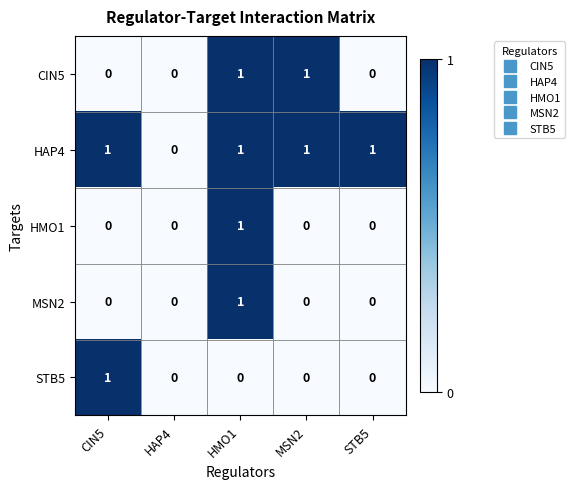

Reading right to left, extract all data points from this chart.

CIN5: STB5=0	MSN2=1	HMO1=1	HAP4=0	CIN5=0
HAP4: STB5=1	MSN2=1	HMO1=1	HAP4=0	CIN5=1
HMO1: STB5=0	MSN2=0	HMO1=1	HAP4=0	CIN5=0
MSN2: STB5=0	MSN2=0	HMO1=1	HAP4=0	CIN5=0
STB5: STB5=0	MSN2=0	HMO1=0	HAP4=0	CIN5=1